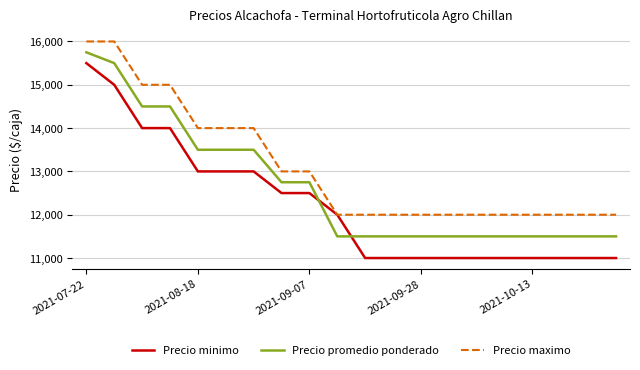

What is the lowest value of the Precio promedio ponderado series?

11500